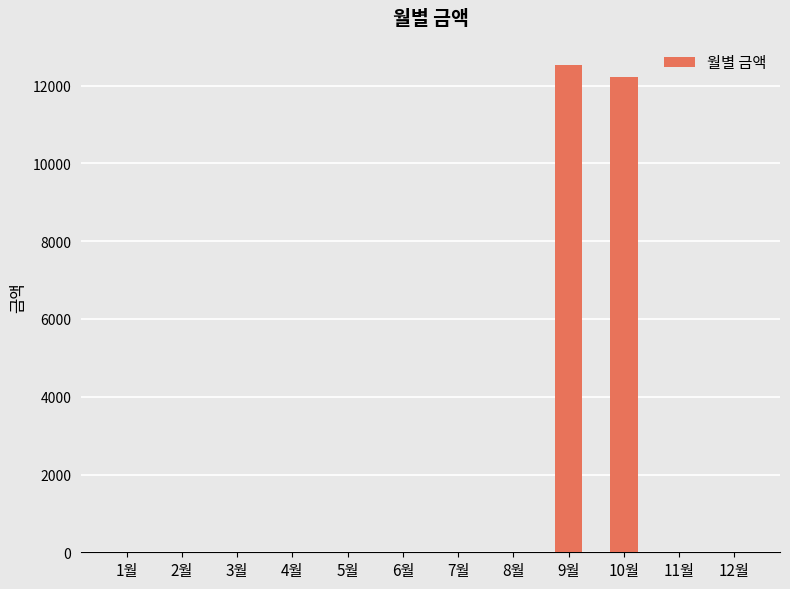

Reading right to left, what are all the values shown in this chart?

12월=0	11월=0	10월=12230	9월=12530	8월=0	7월=0	6월=0	5월=0	4월=0	3월=0	2월=0	1월=0